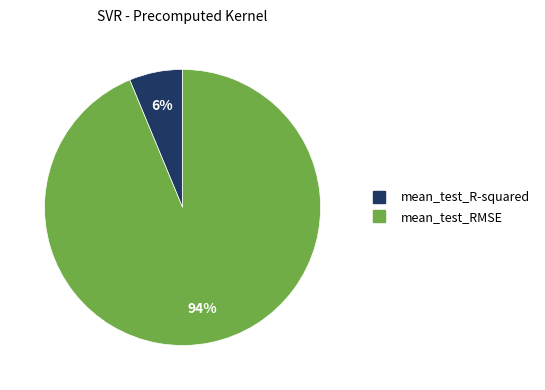

The mean_test_RMSE slice represents 84% of the pie. True or false?

False